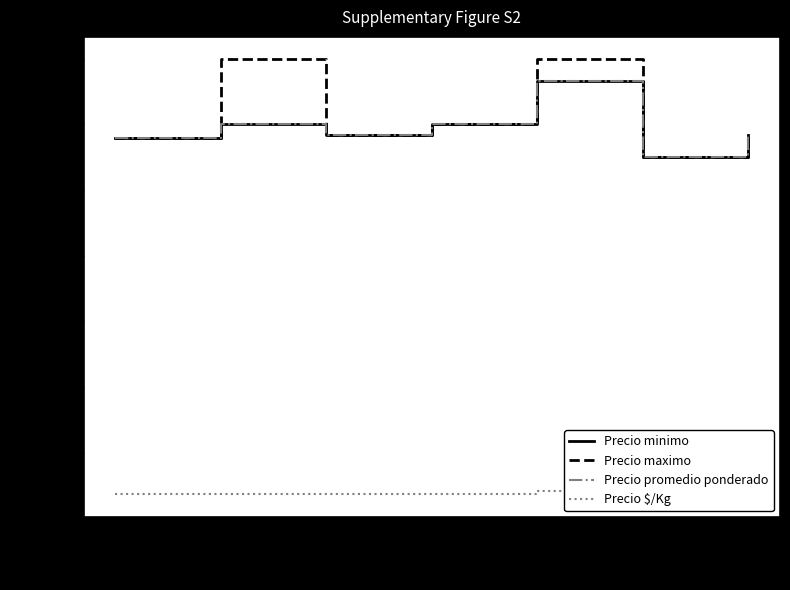

How many values in the Precio maximo series exceed 11666?

5